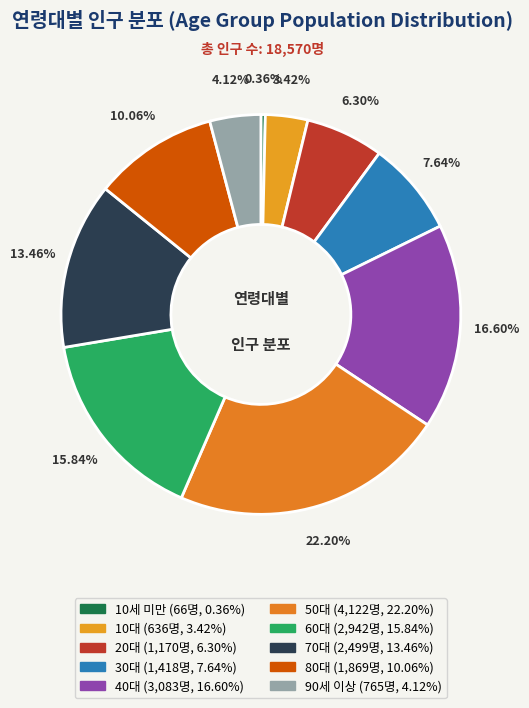

The 10대 slice represents 3% of the pie. True or false?

True